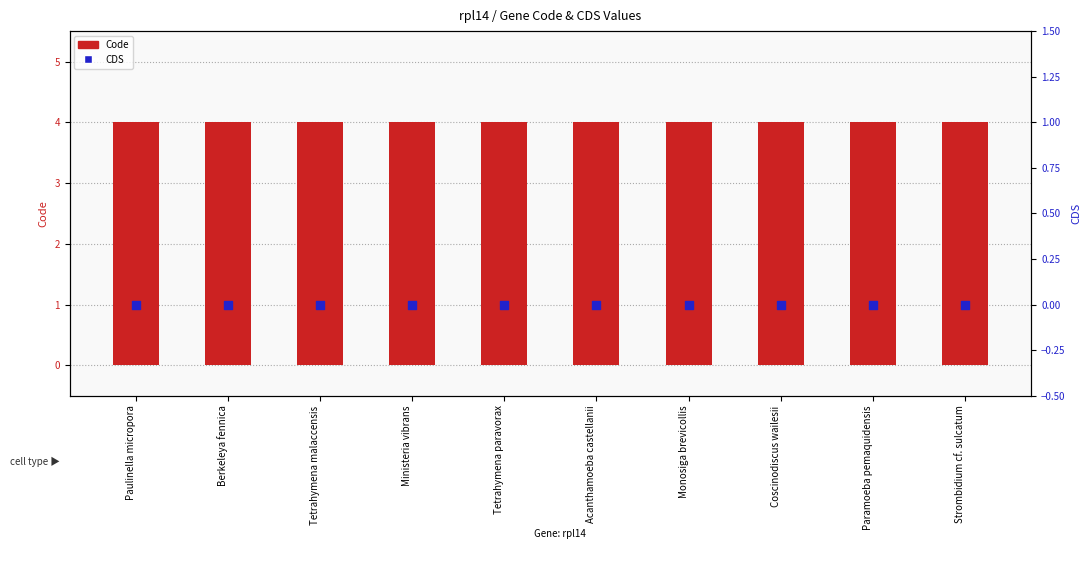

Which series contains the lowest Y value?

CDS